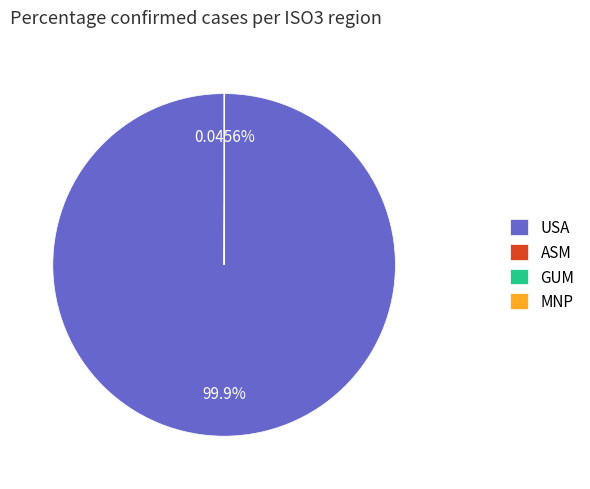

Does any single category account for the majority?

Yes